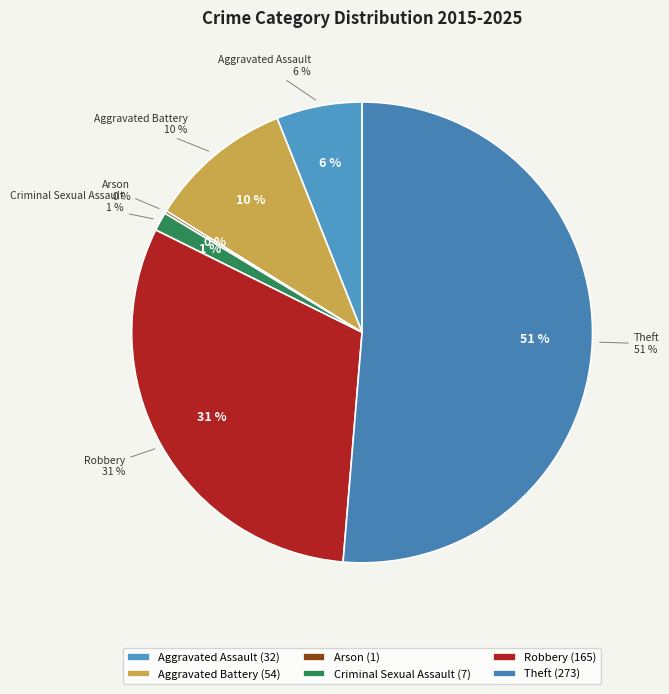

Rank the categories by value from lowest to highest.

Arson, Criminal Sexual Assault, Aggravated Assault, Aggravated Battery, Robbery, Theft